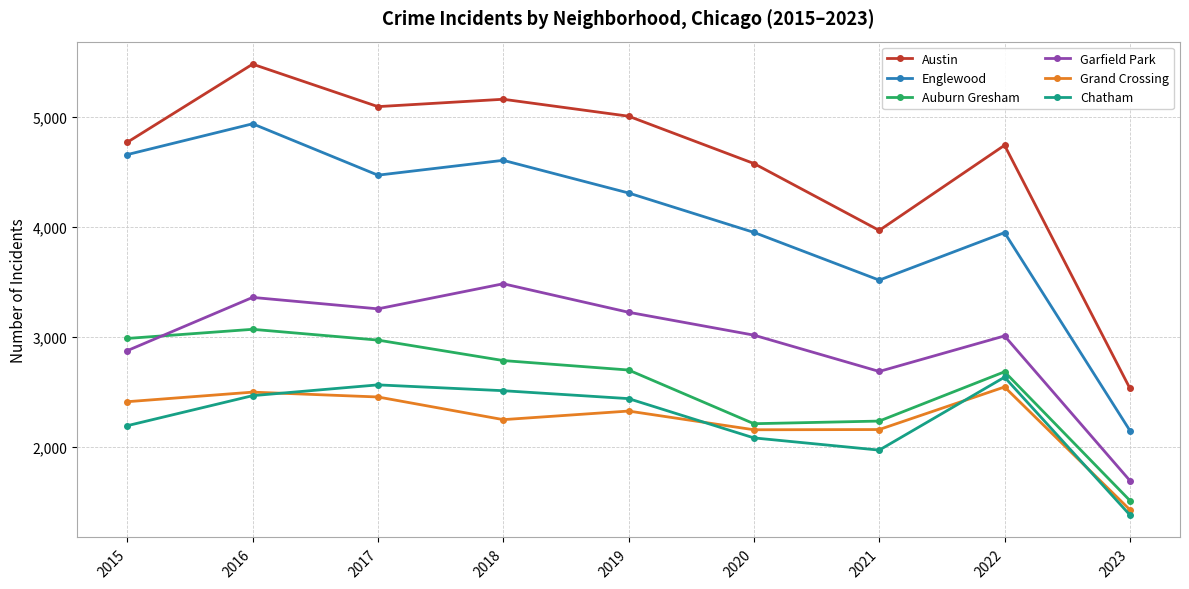

What are all the series names shown in the legend?

Austin, Englewood, Auburn Gresham, Garfield Park, Grand Crossing, Chatham